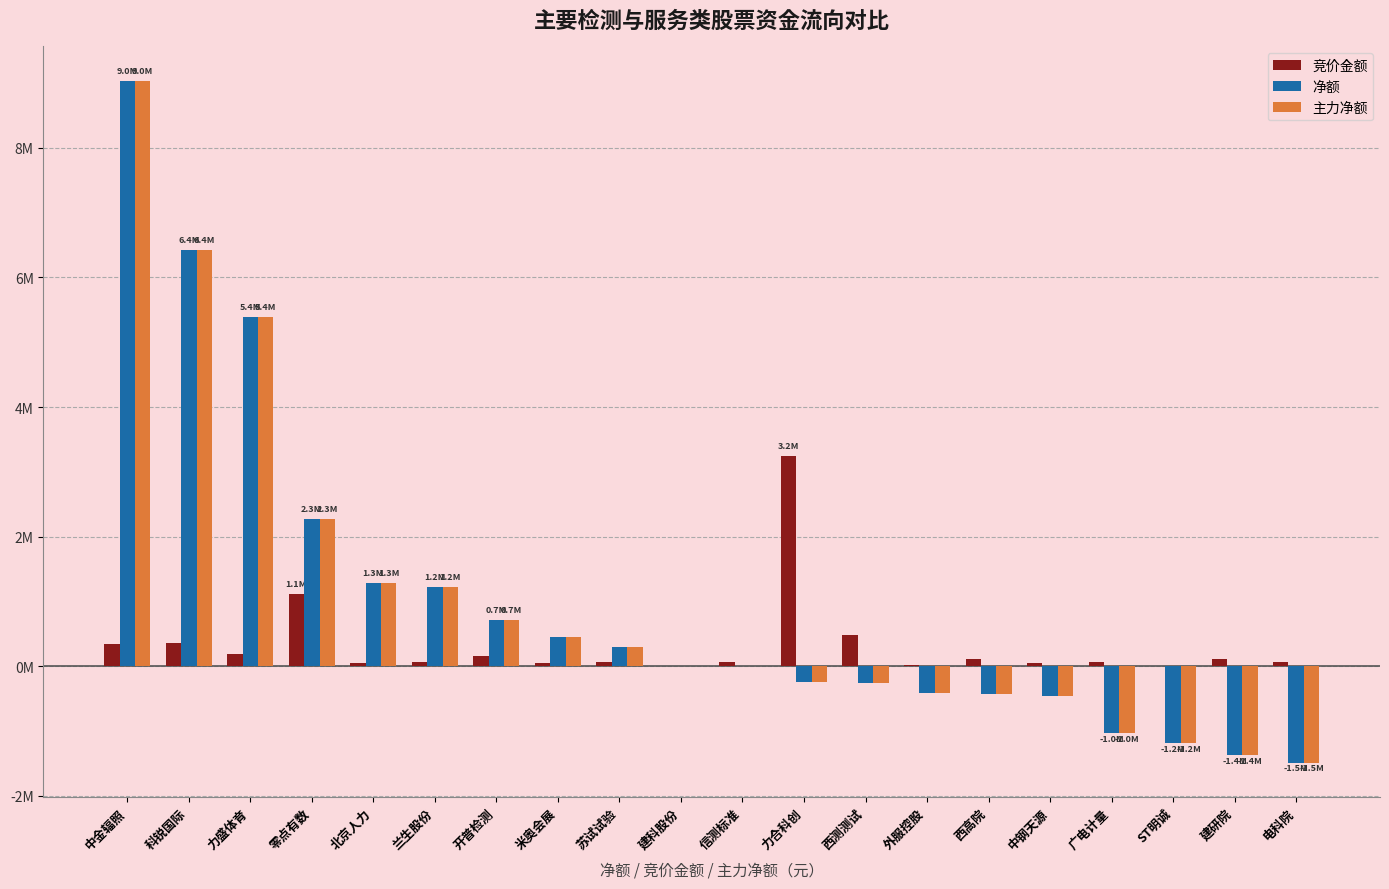

Rank the series by their maximum value, from highest to lowest.

净额, 主力净额, 竞价金额